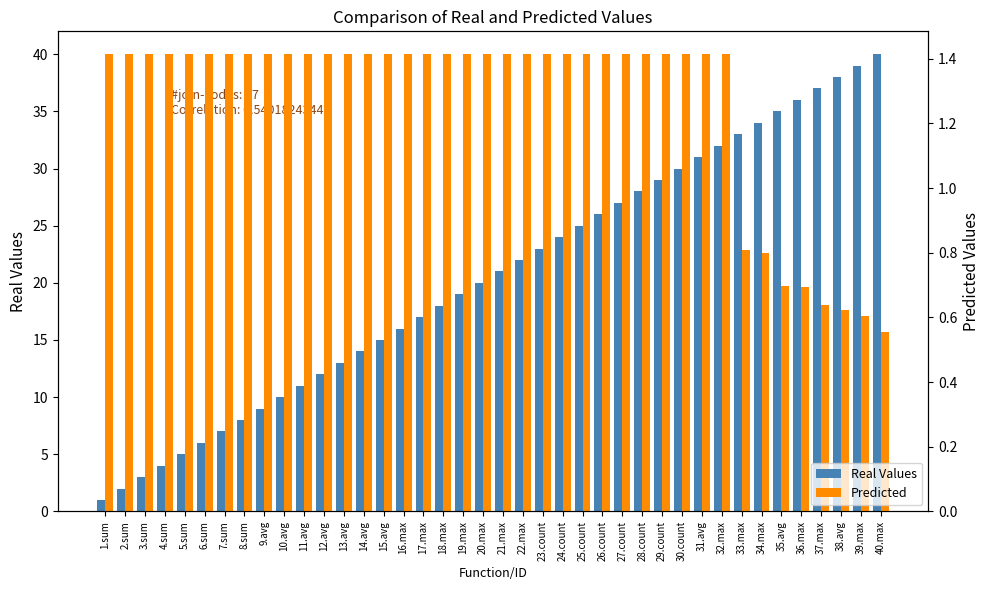

Which series has the largest range (max minus min)?

Real Values